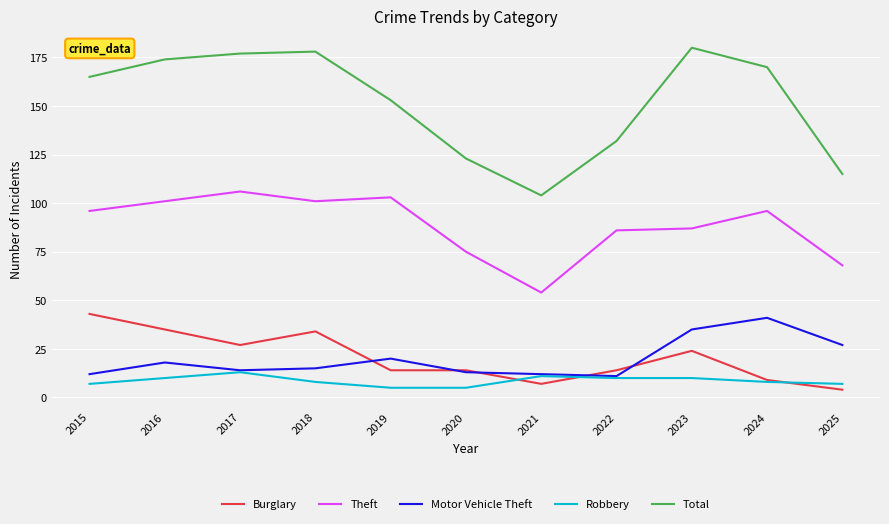

Reading right to left, extract all data points from this chart.

Burglary: 4	9	24	14	7	14	14	34	27	35	43
Theft: 68	96	87	86	54	75	103	101	106	101	96
Motor Vehicle Theft: 27	41	35	11	12	13	20	15	14	18	12
Robbery: 7	8	10	10	11	5	5	8	13	10	7
Total: 115	170	180	132	104	123	153	178	177	174	165